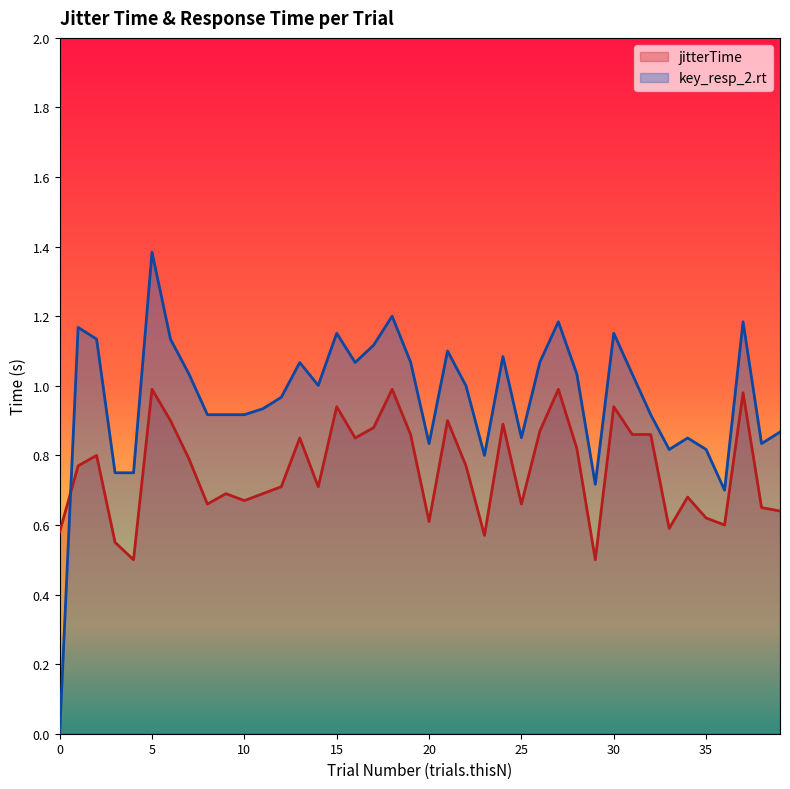

Rank the series by their maximum value, from highest to lowest.

key_resp_2.rt, jitterTime